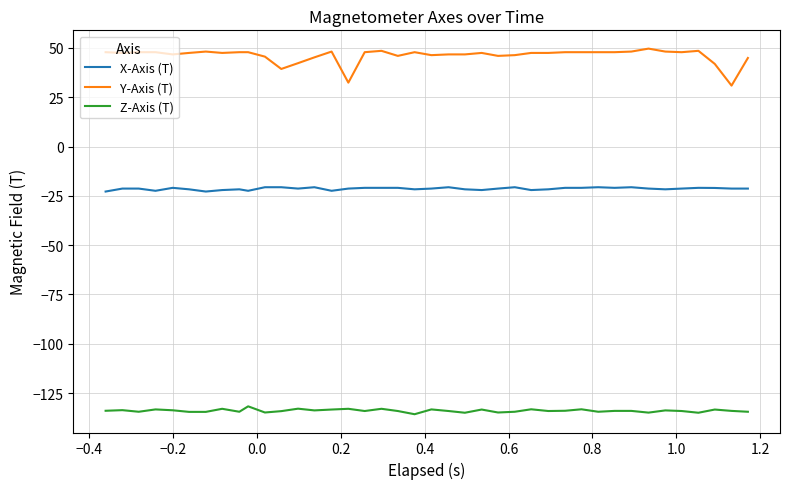

Which series has the largest total across all categories?

Y-Axis (T)